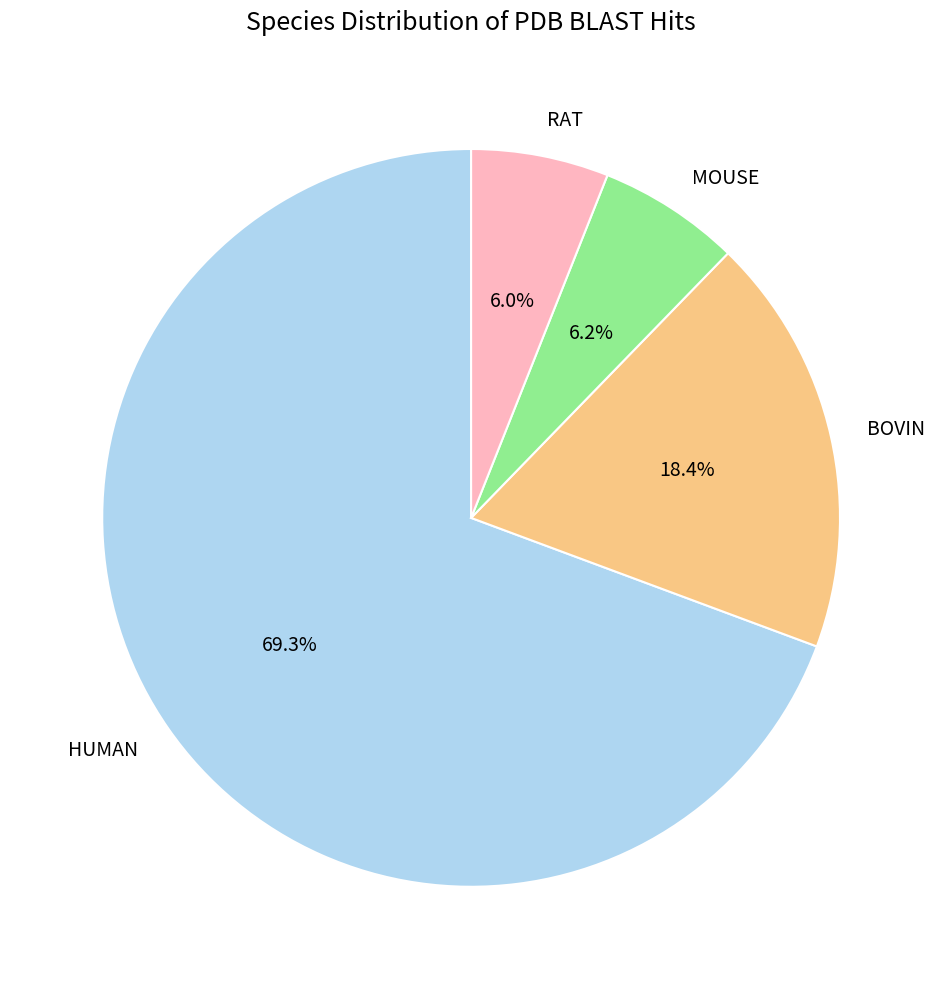

Is there a majority slice in this chart?

Yes